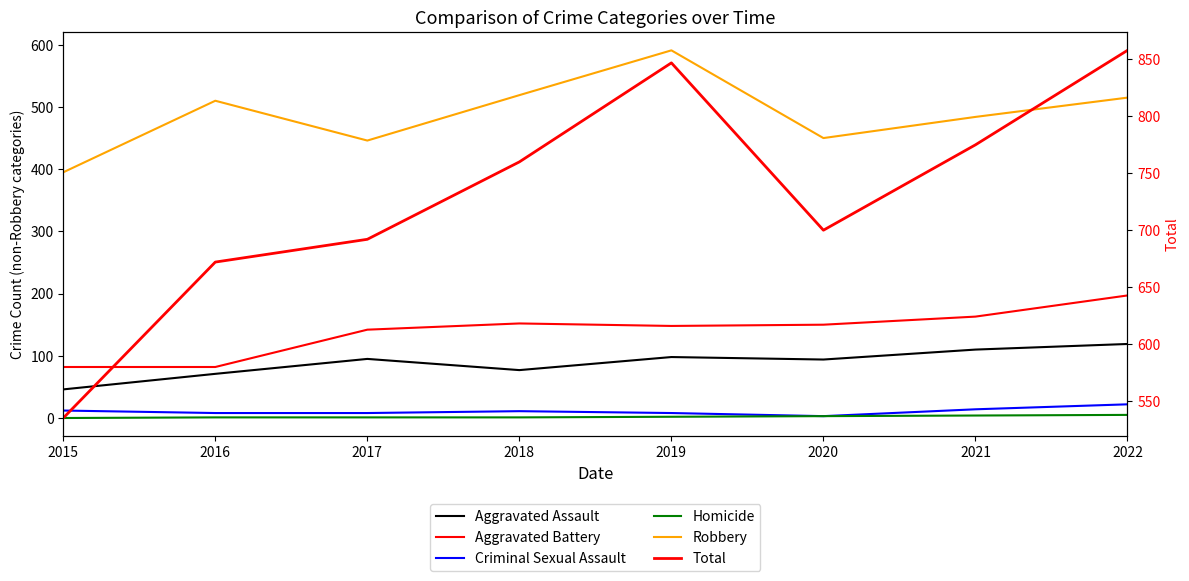

At which label does Robbery first exceed 510?

2018